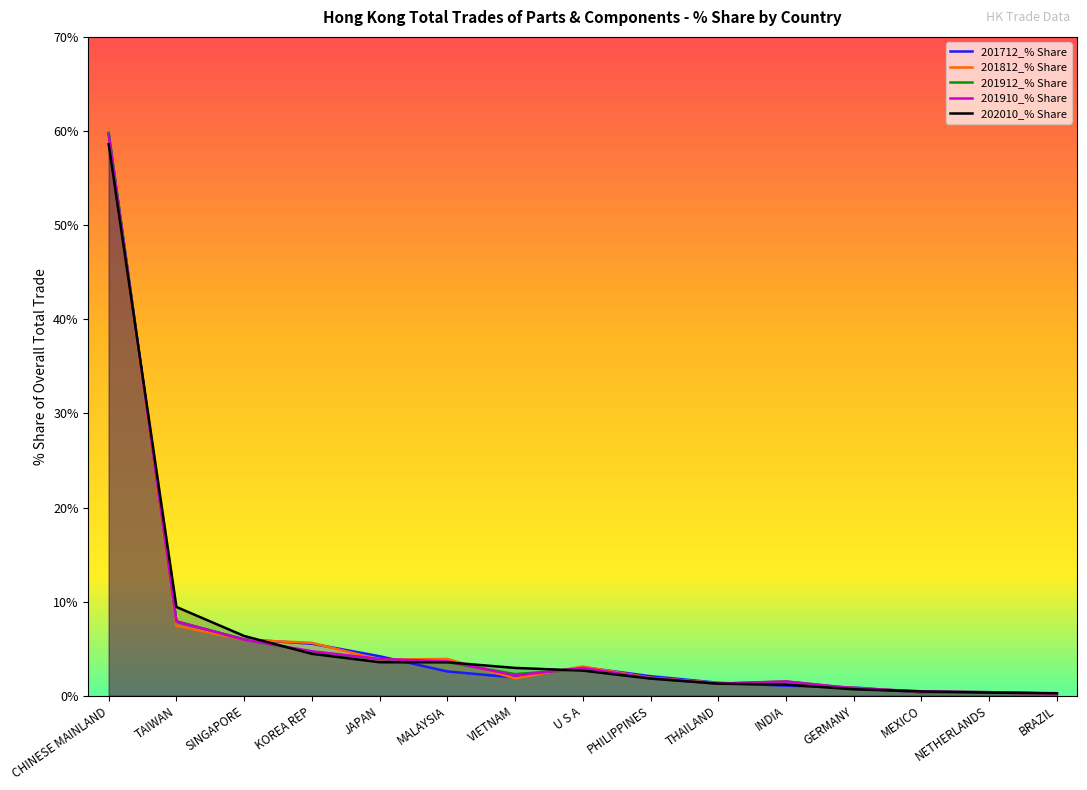

What is the spread (max minus min) of values at JAPAN?

0.6